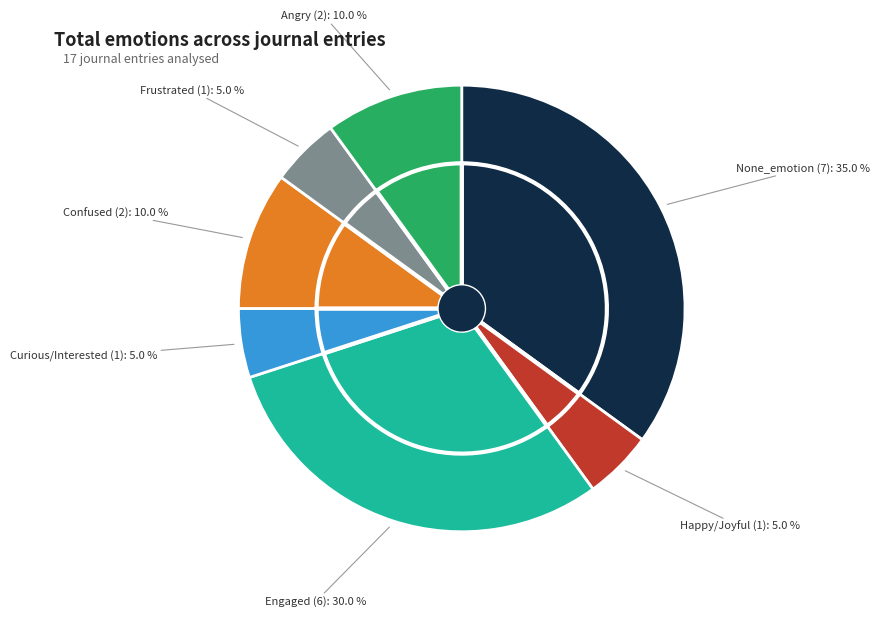

What is the largest slice in the pie chart?

None_emotion